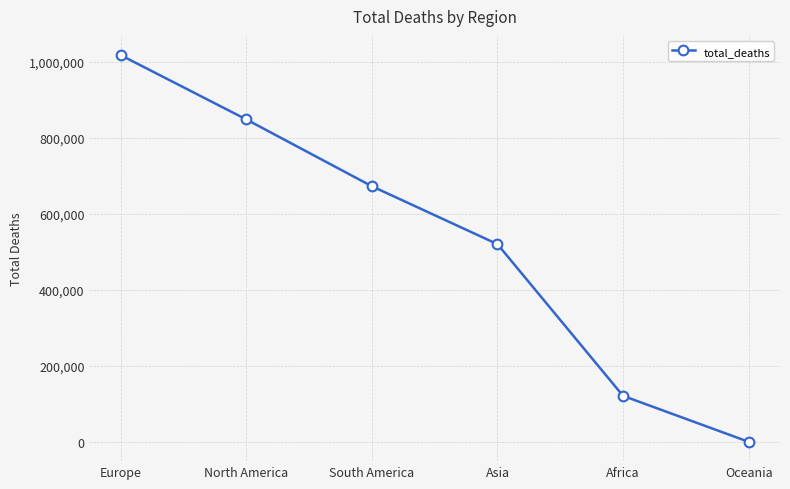

What is the approximate value at Asia?

520286